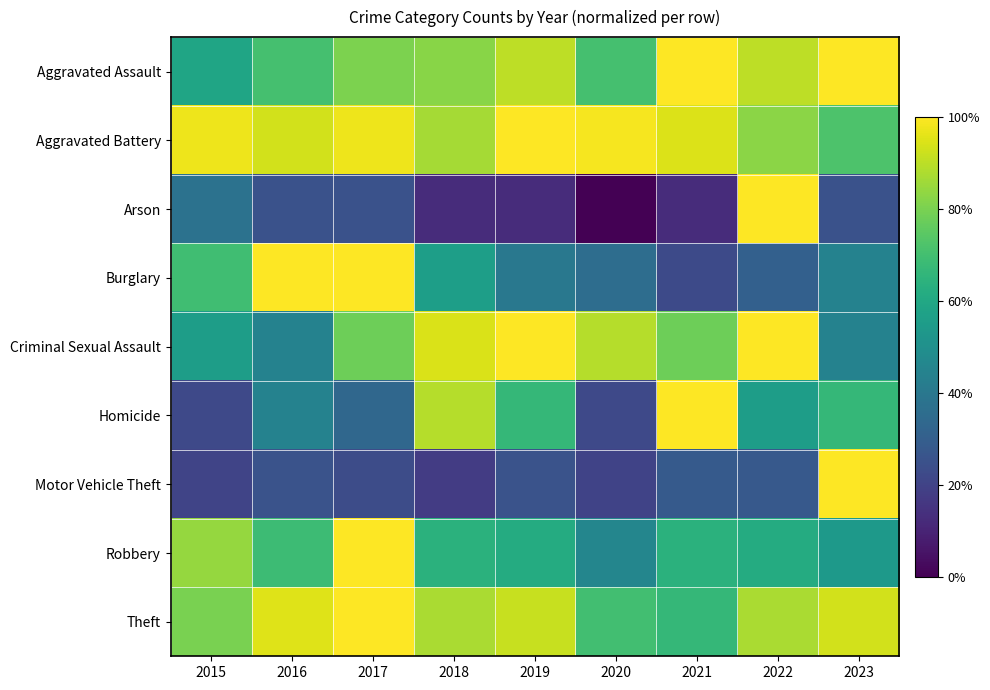

At which category does the chart reach its minimum across all series?

2020